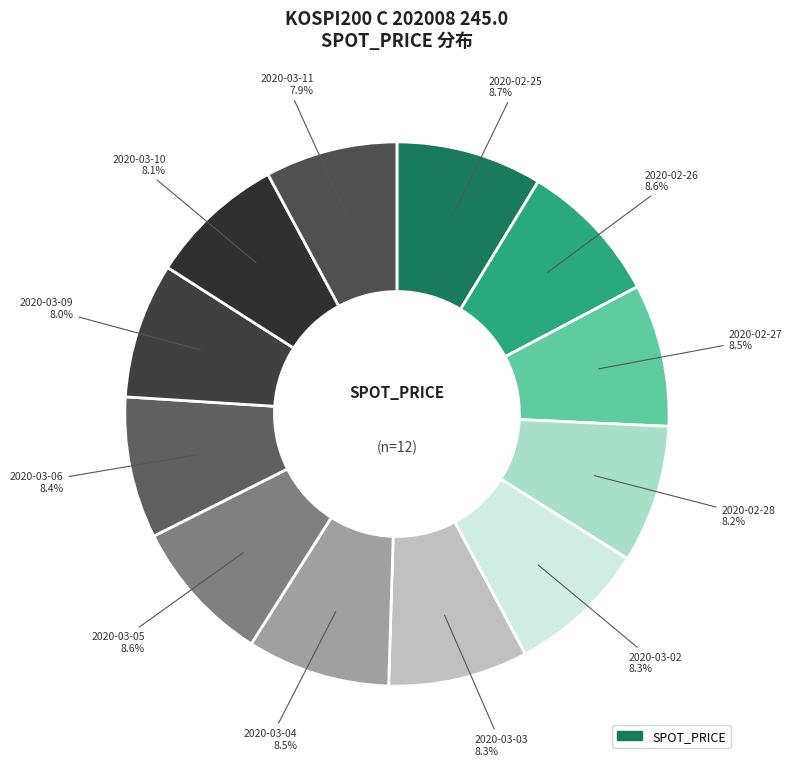

Rank the categories by value from highest to lowest.

2020-02-25, 2020-03-05, 2020-02-26, 2020-03-04, 2020-02-27, 2020-03-06, 2020-03-03, 2020-03-02, 2020-02-28, 2020-03-10, 2020-03-09, 2020-03-11